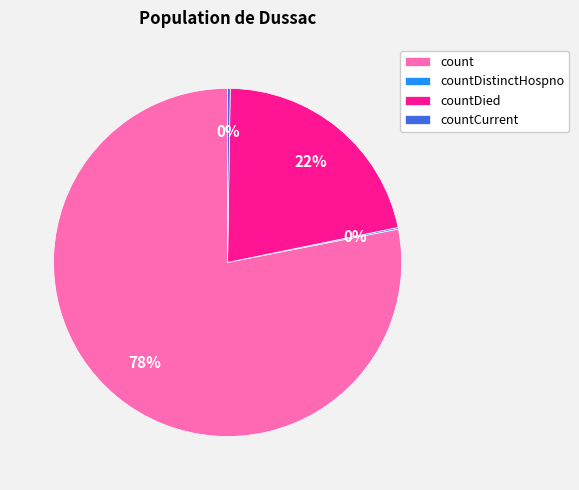

Is it true that count is 65% of the pie?

False